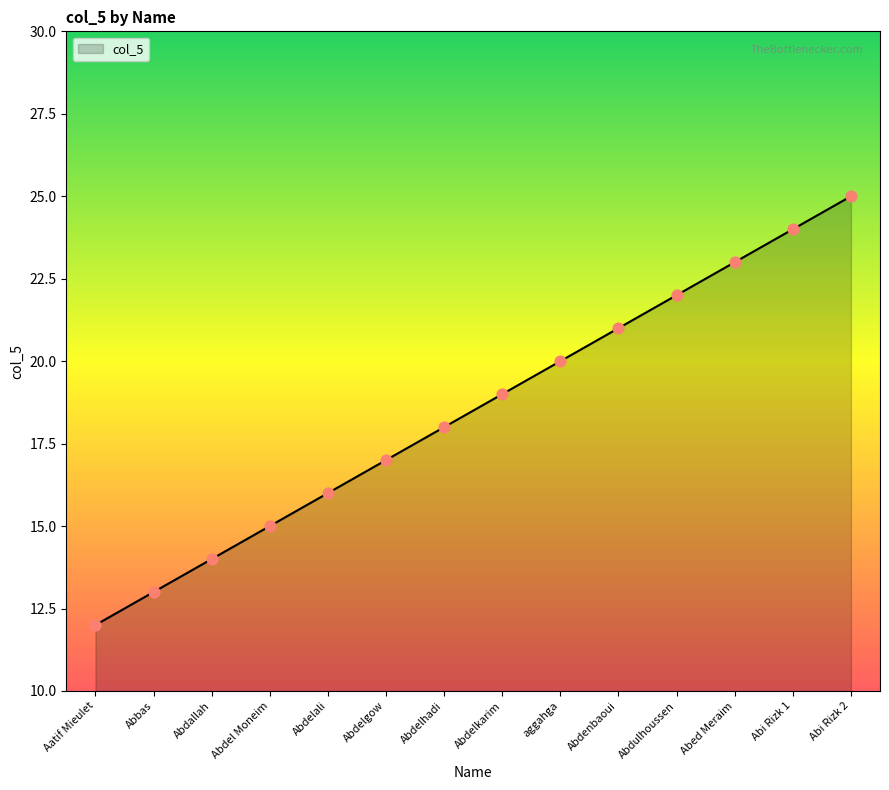

What is the change in value from Abdelgow to Abdelhadi?

+1